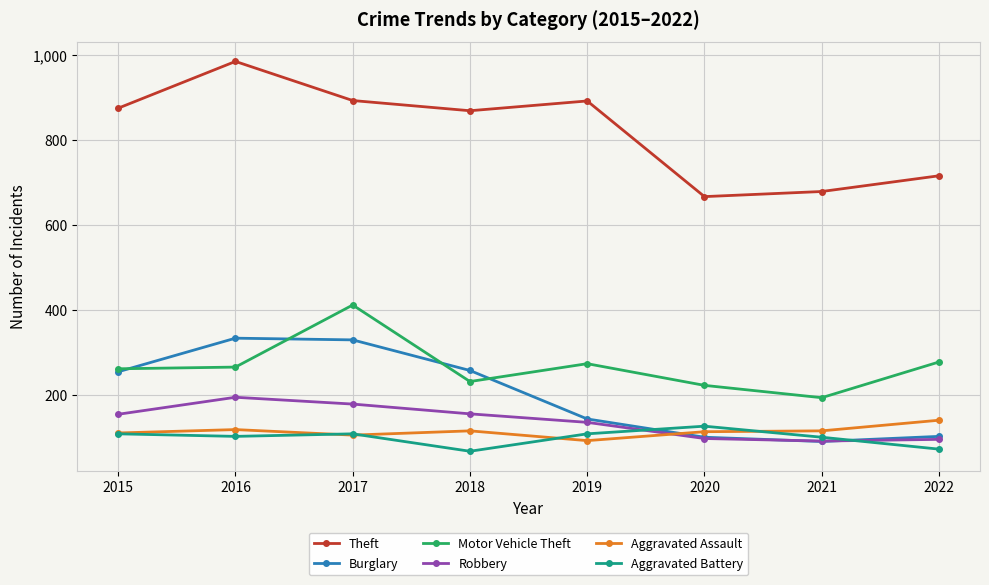

Is the value of Robbery at 2019 greater than the value of Aggravated Assault at 2017?

Yes